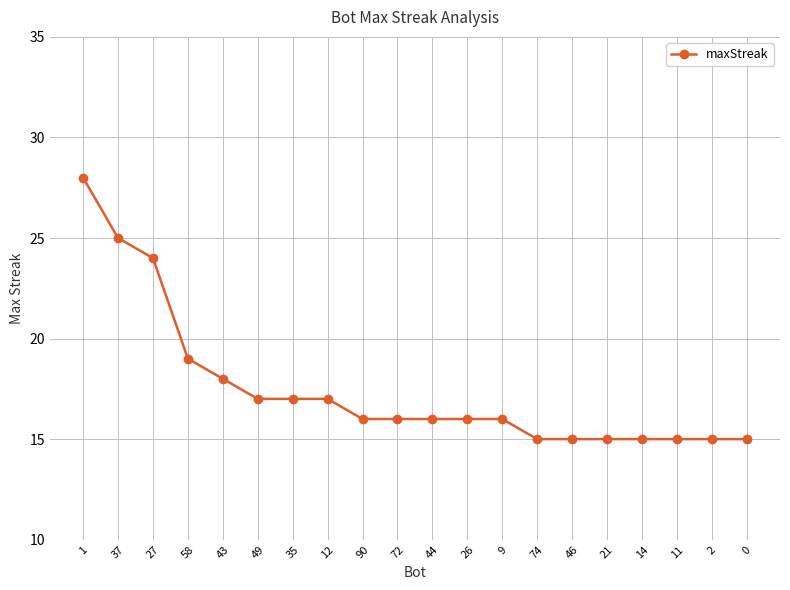

Reading left to right, list all the values displayed in this chart.

28	25	24	19	18	17	17	17	16	16	16	16	16	15	15	15	15	15	15	15